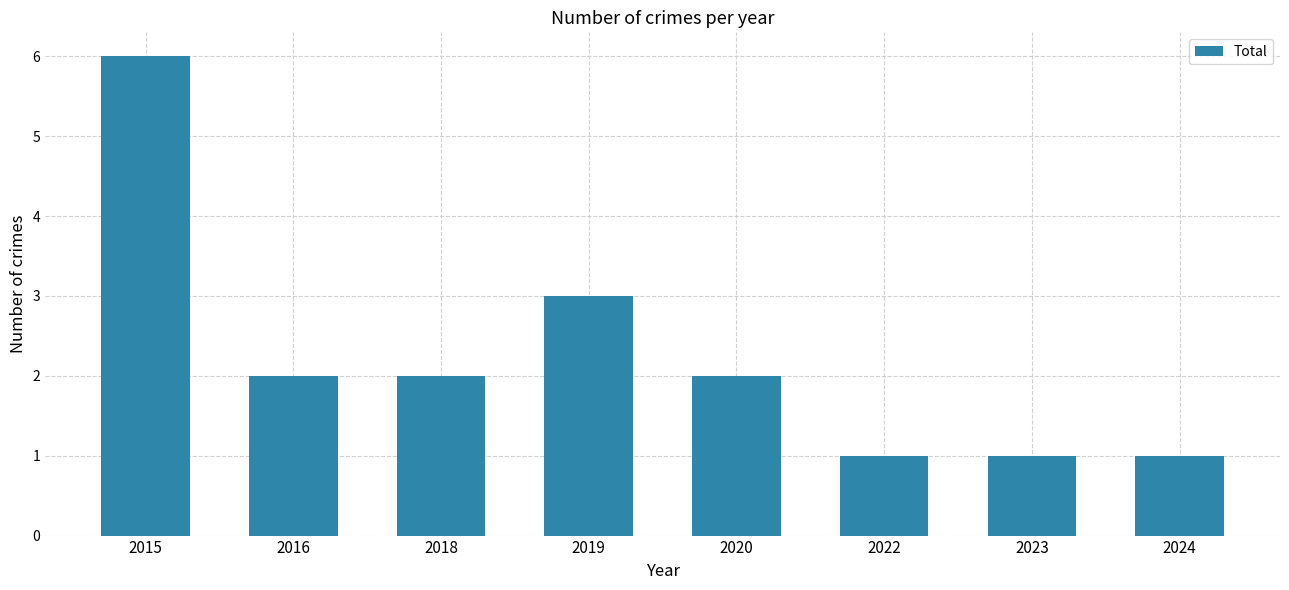

What is the difference between the values at 2022 and 2019?

2